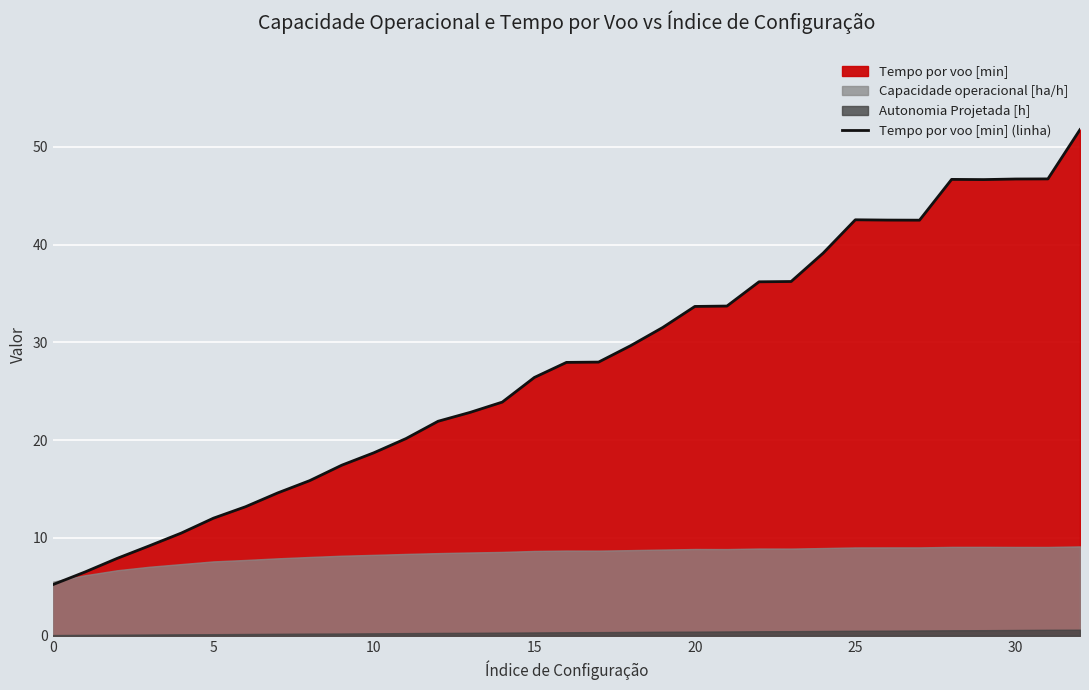

Is it true that Tempo por voo [min] (linha) equals 26.7 at 10?

False